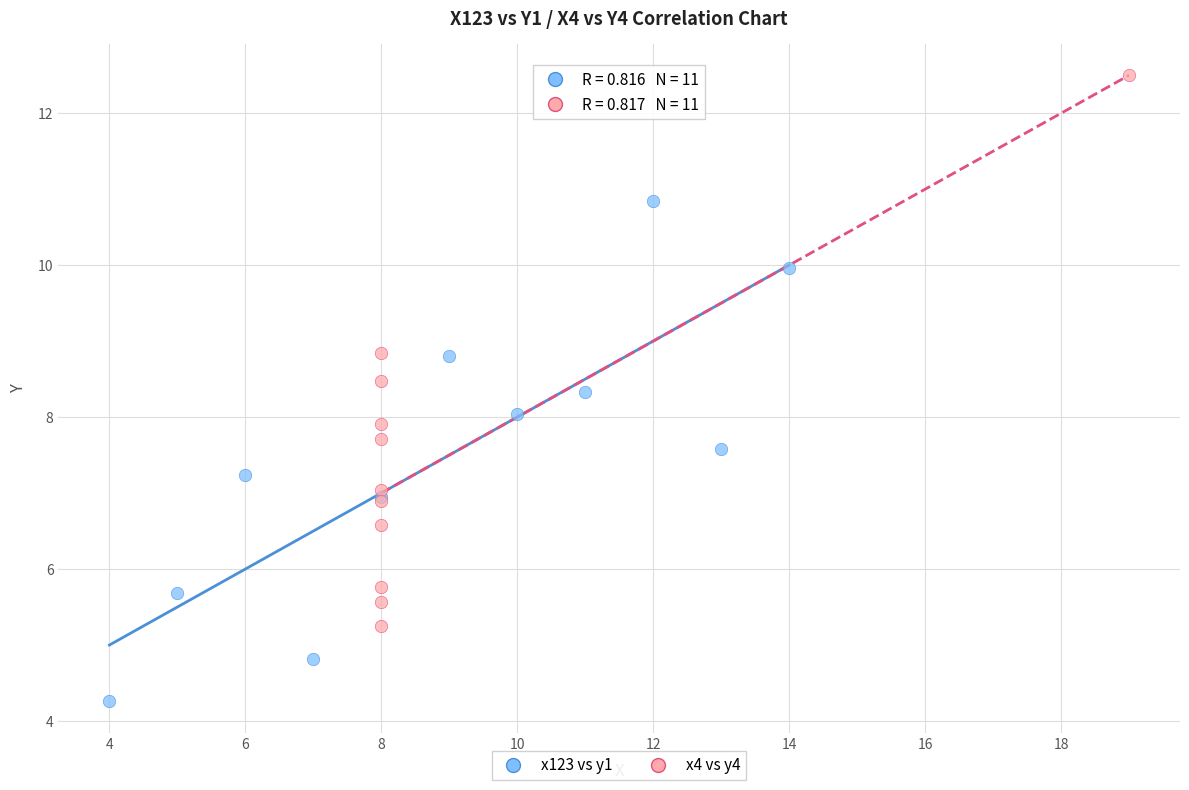

Which series contains the lowest Y value?

x123 vs y1